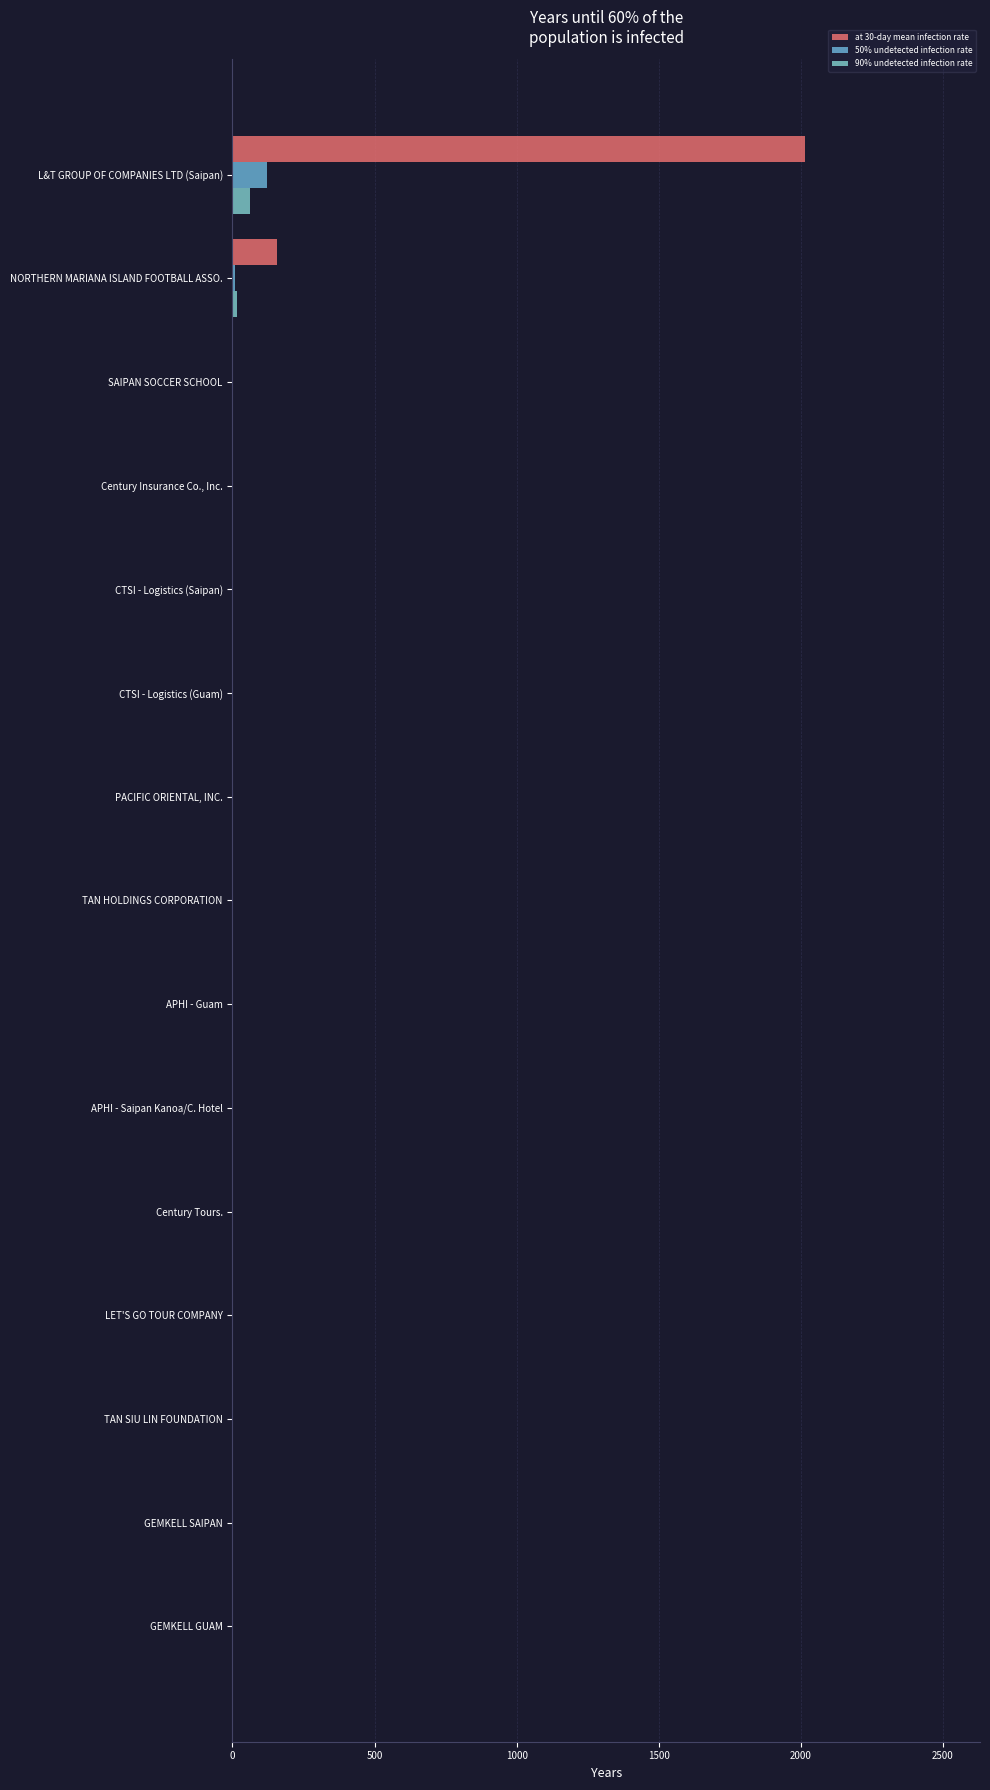

How many series are shown in this chart?

3